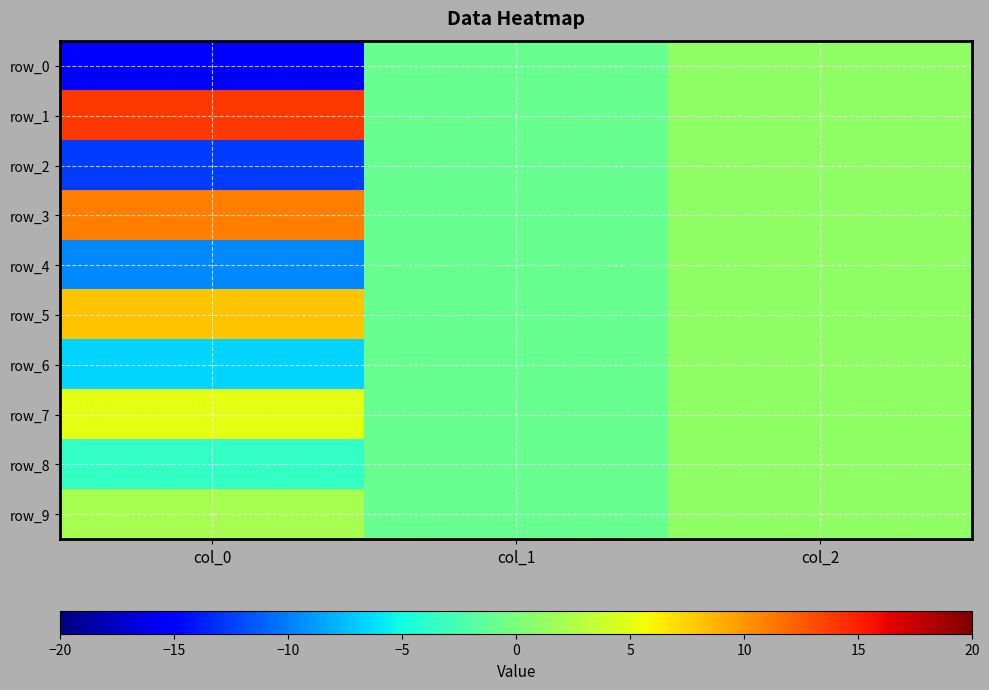

Reading left to right, extract all data points from this chart.

row_0: -15.5	-1.0	1.0
row_1: 14.0	-1.0	1.0
row_2: -12.5	-1.0	1.0
row_3: 11.0	-1.0	1.0
row_4: -9.5	-1.0	1.0
row_5: 8.1	-1.0	1.0
row_6: -6.6	-1.0	1.0
row_7: 5.1	-1.0	1.0
row_8: -3.6	-1.0	1.0
row_9: 2.1	-1.0	1.0